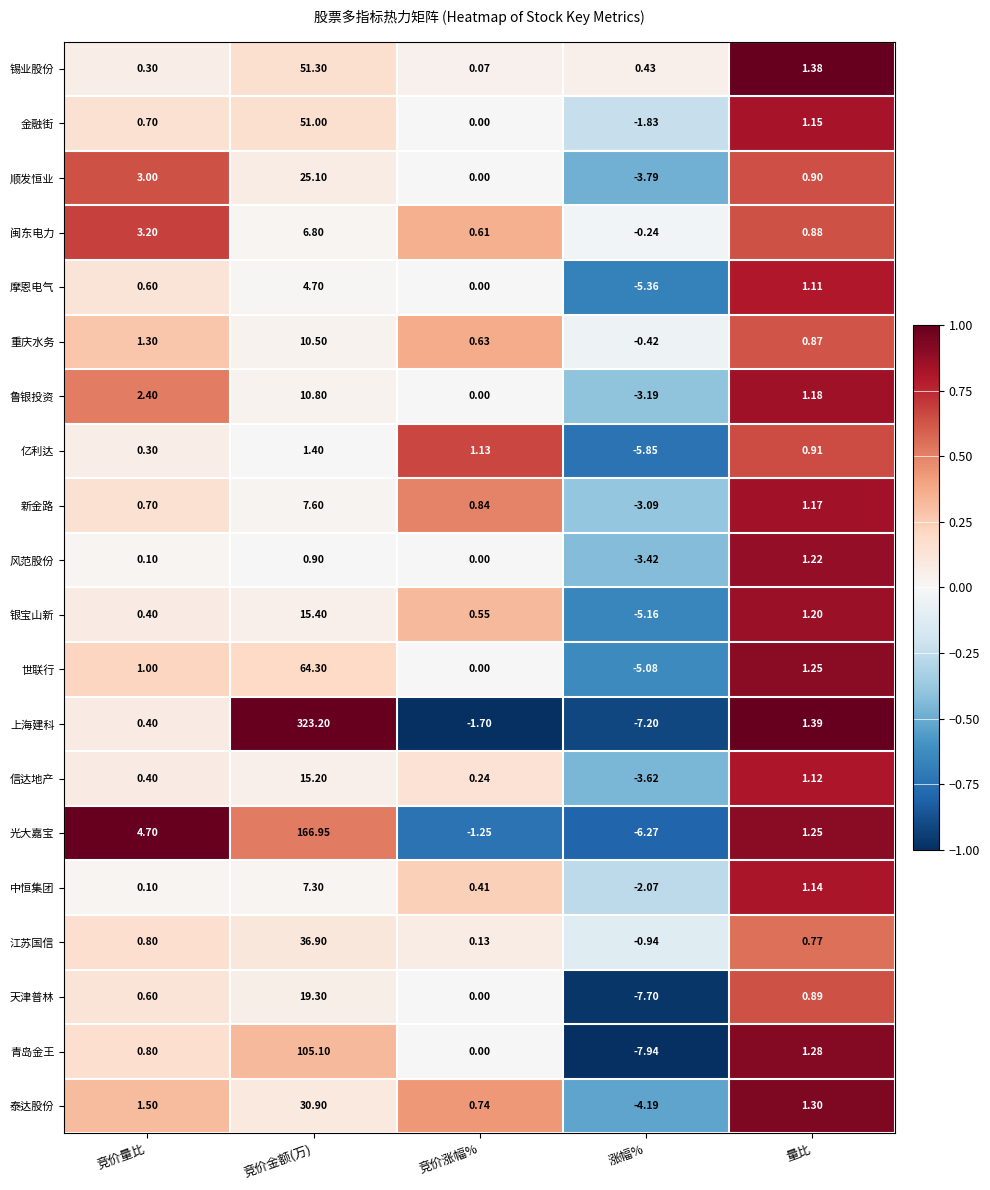

What is the greatest value displayed?

323.2